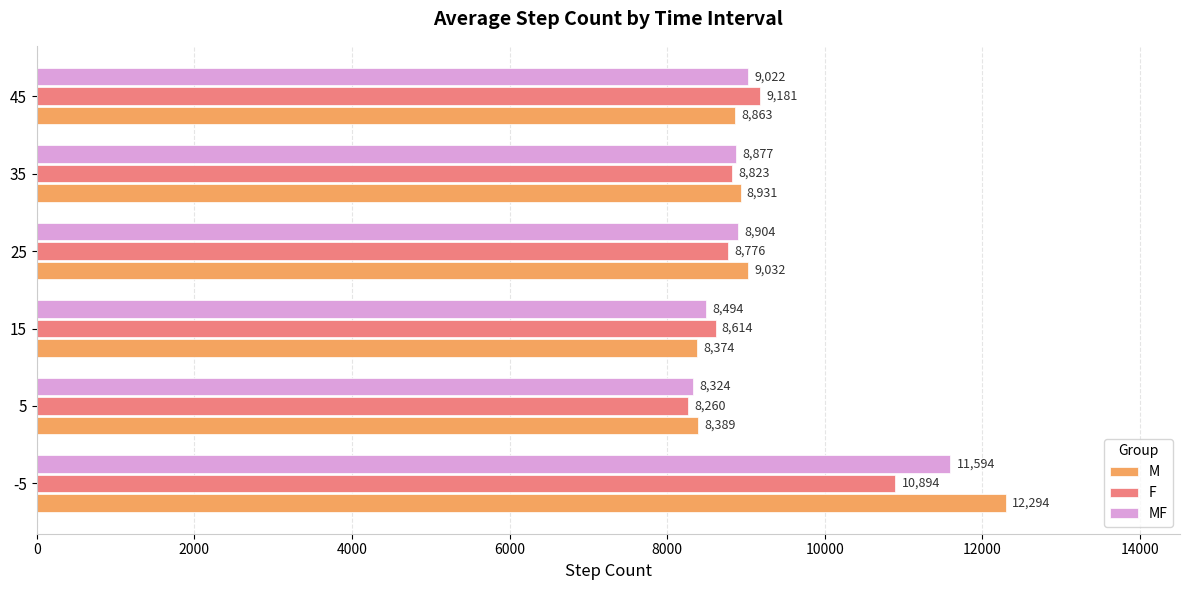

Which series has the largest range (max minus min)?

M